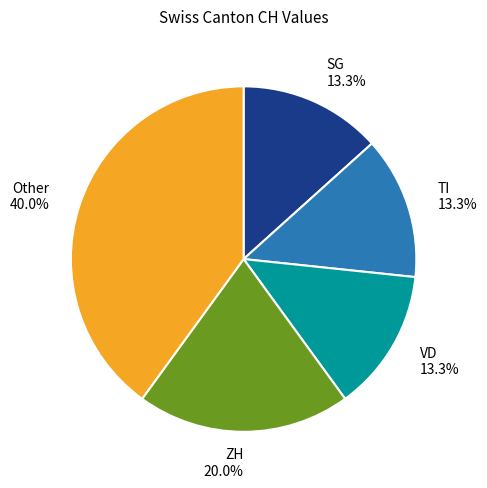

Between SG and Other, which is larger?

Other